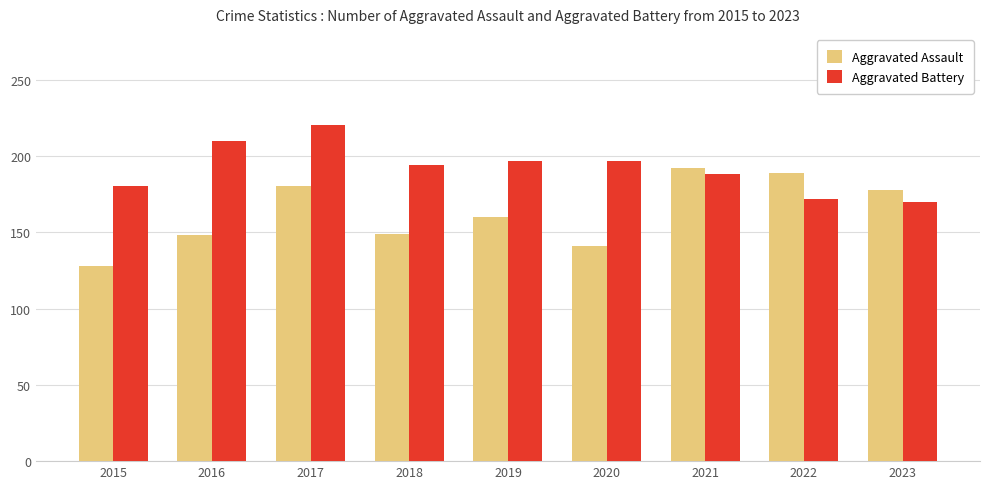

List the series in order of their overall mean, highest first.

Aggravated Battery, Aggravated Assault